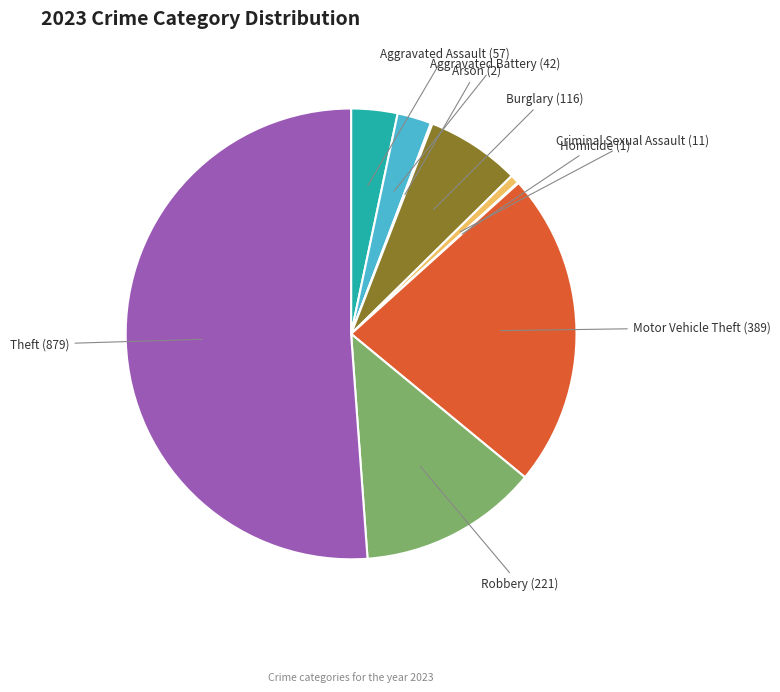

The Theft slice represents 56% of the pie. True or false?

False